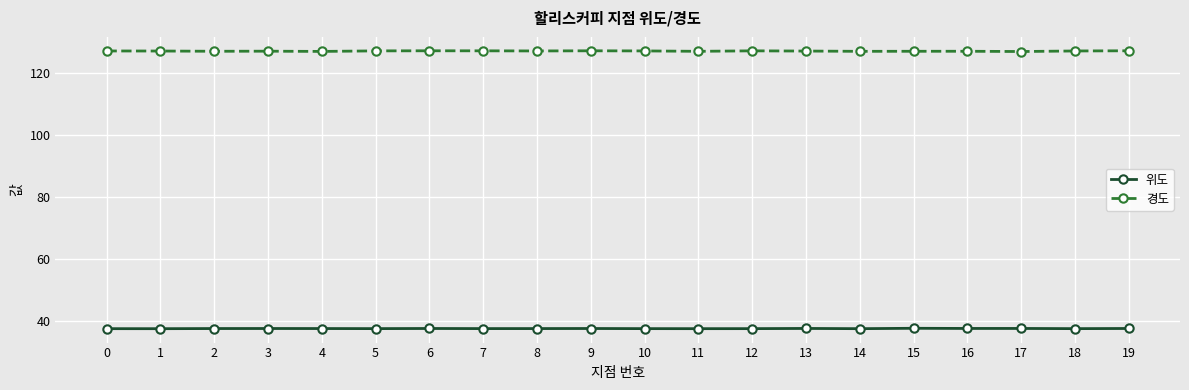

The value of 위도 at 17 is 12.7. True or false?

False